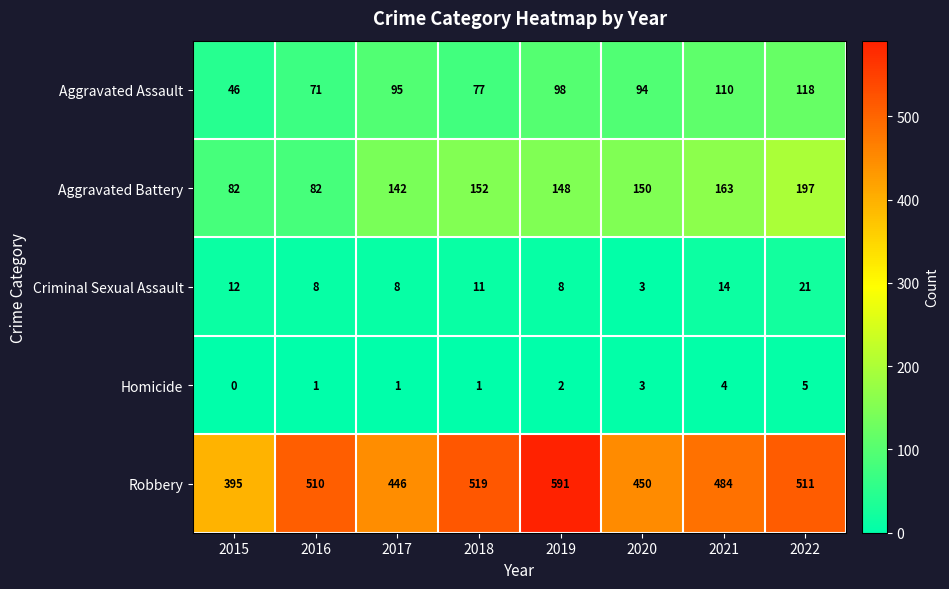

What is the greatest value displayed?

591